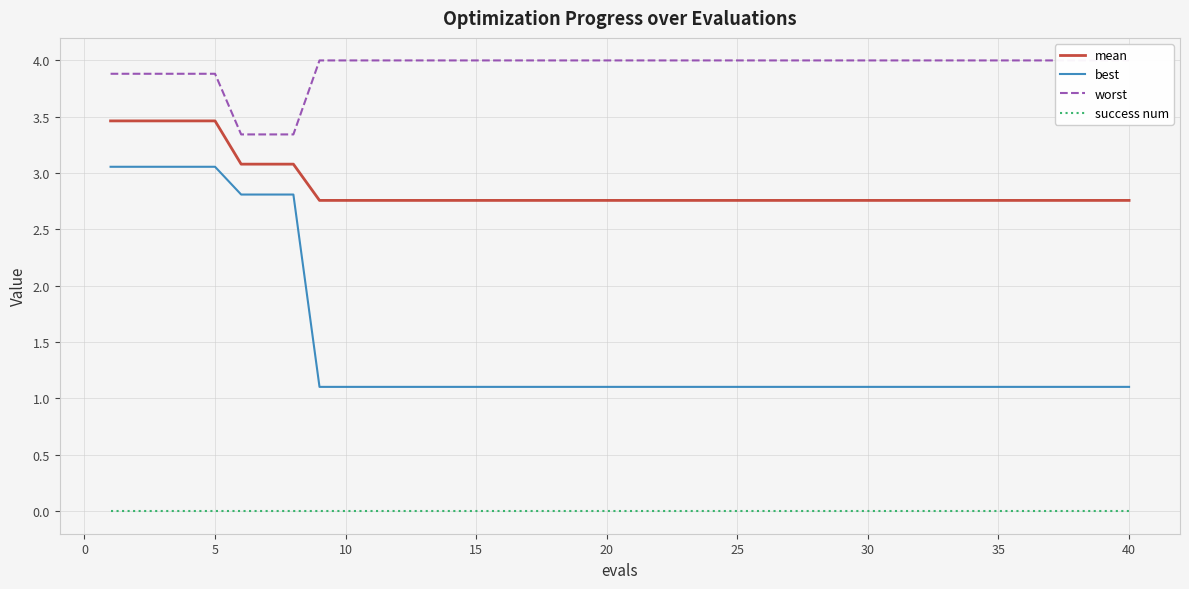

True or false: success num and best cross at least once.

False